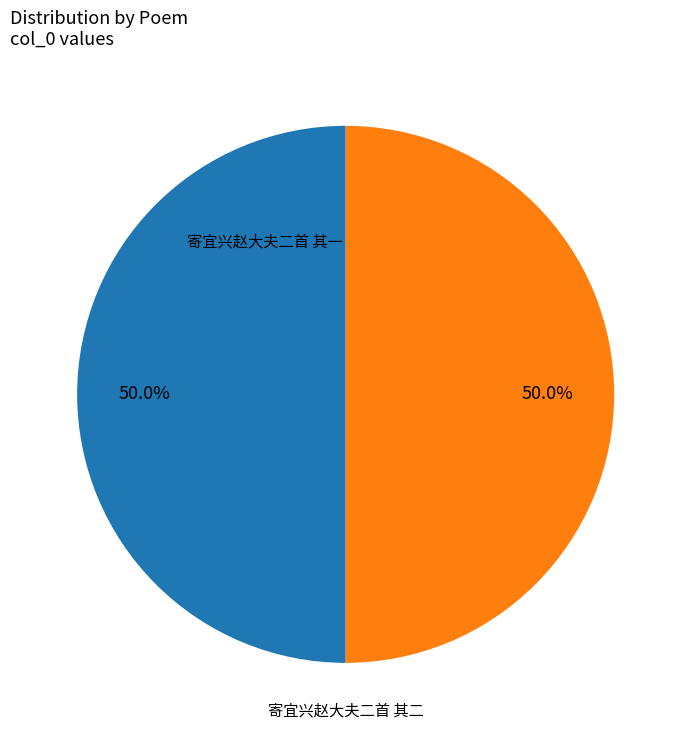

Which has a higher value, 寄宜兴赵大夫二首 其一 or 寄宜兴赵大夫二首 其二?

寄宜兴赵大夫二首 其一